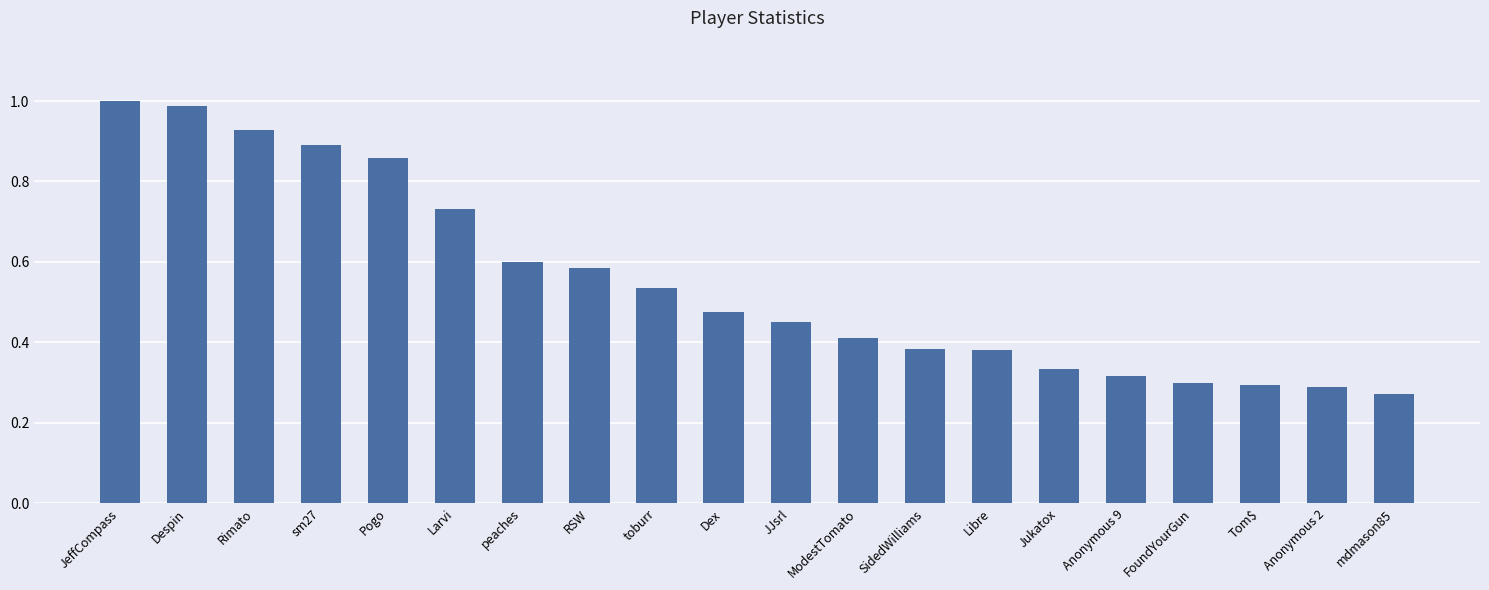

What position from the left is FoundYourGun?

17